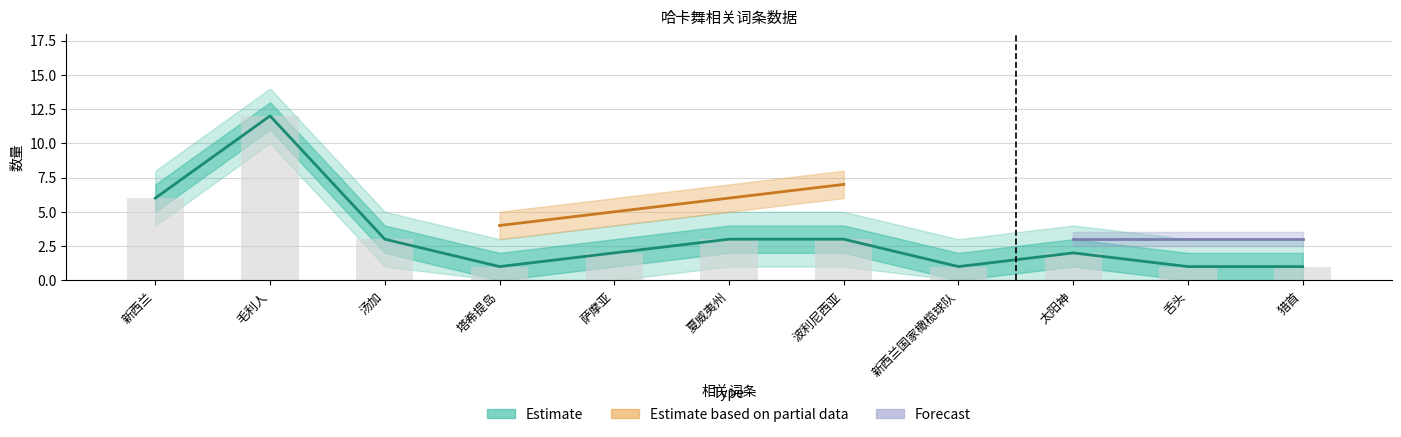

At how many categories does at least one series exceed 11?

1